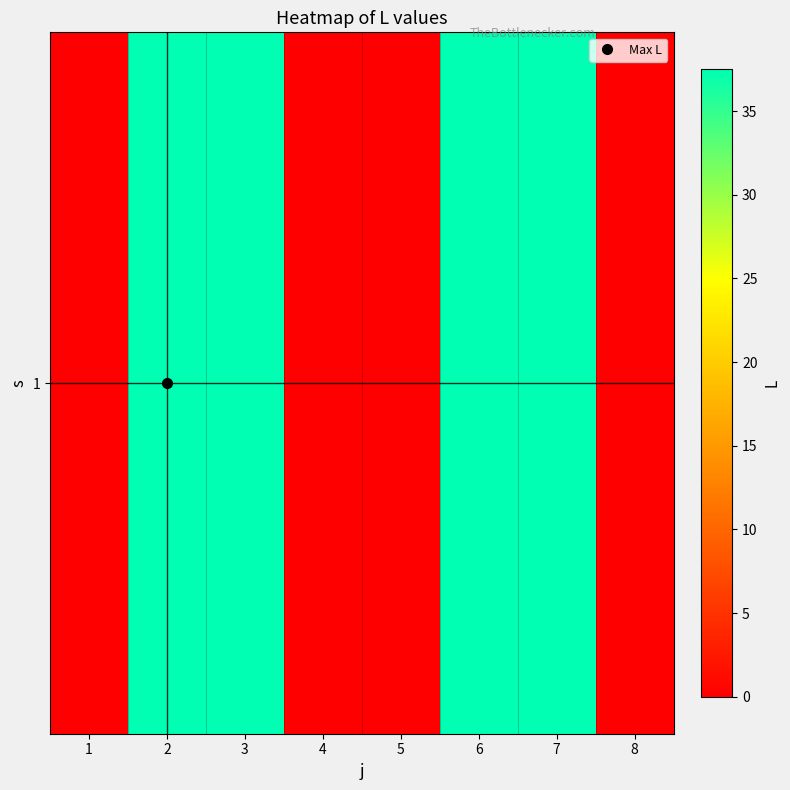

List the labels in order of value, largest first.

2, 3, 6, 7, 1, 4, 5, 8